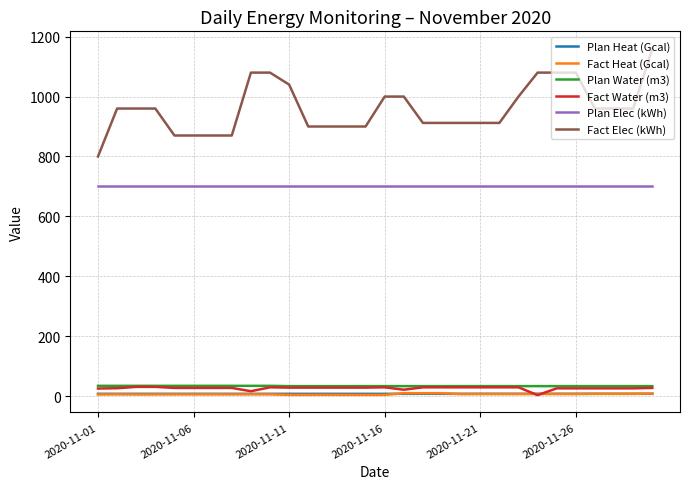

At how many categories does at least one series exceed 550?

30